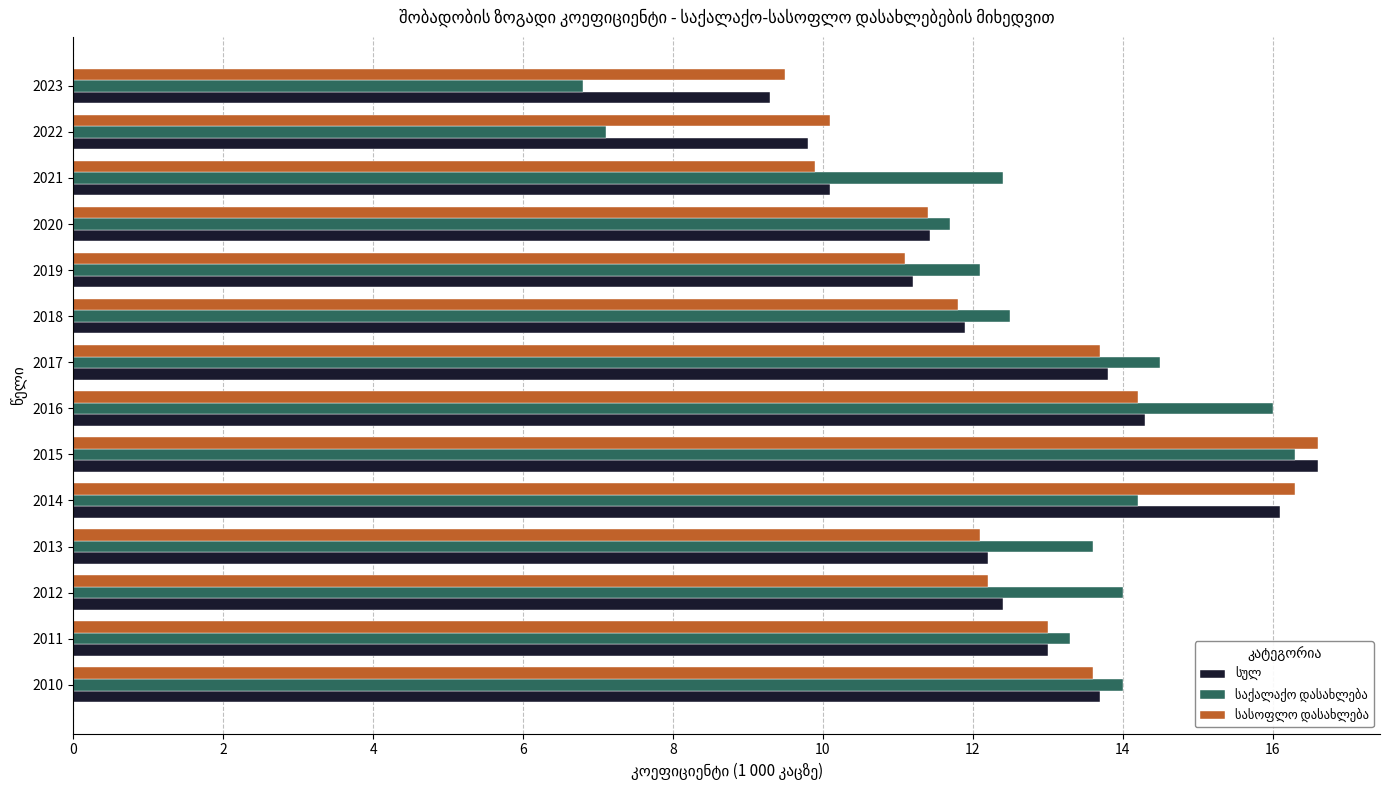

At which category is the sum across all series the highest?

2015